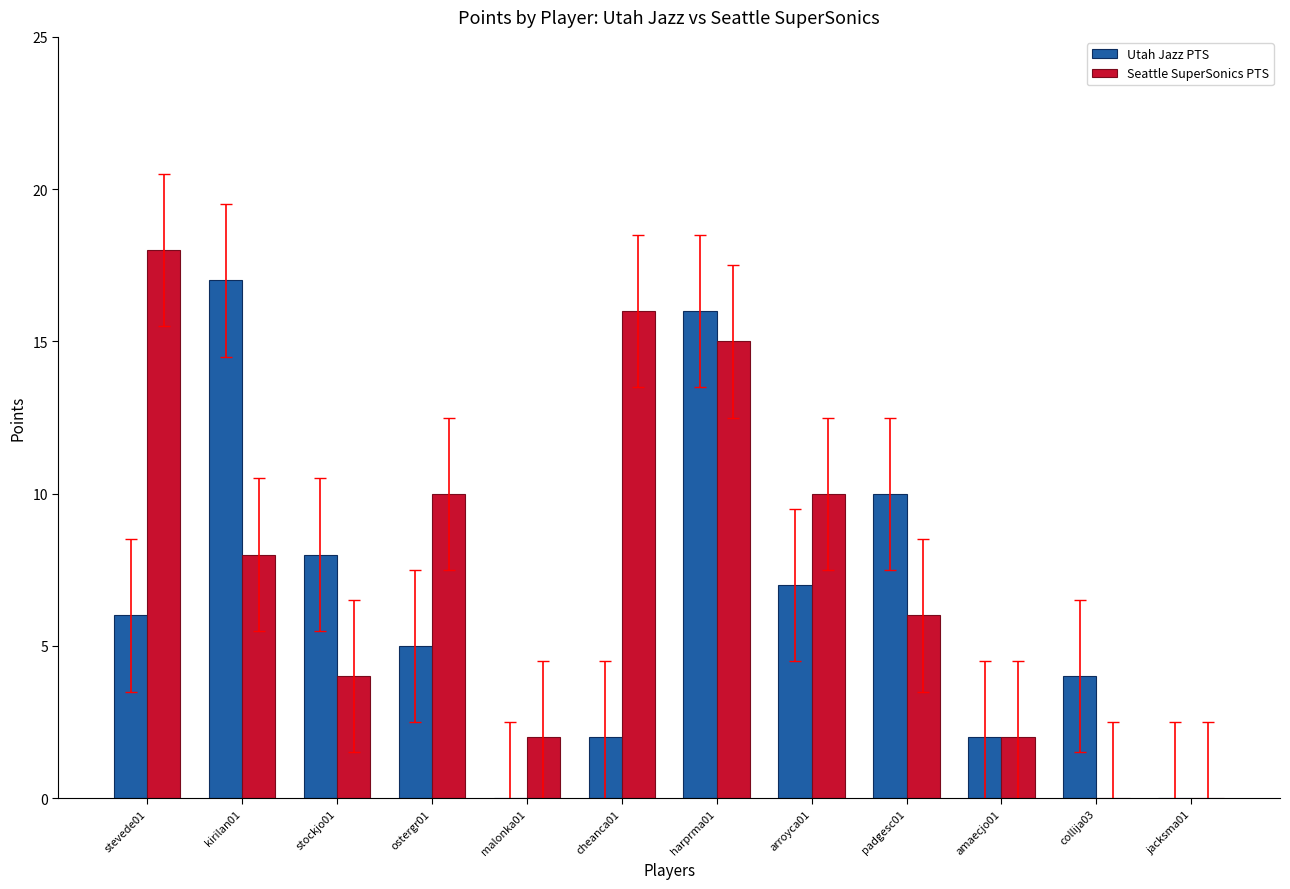

True or false: Seattle SuperSonics PTS has a value of 31 at stevede01.

False